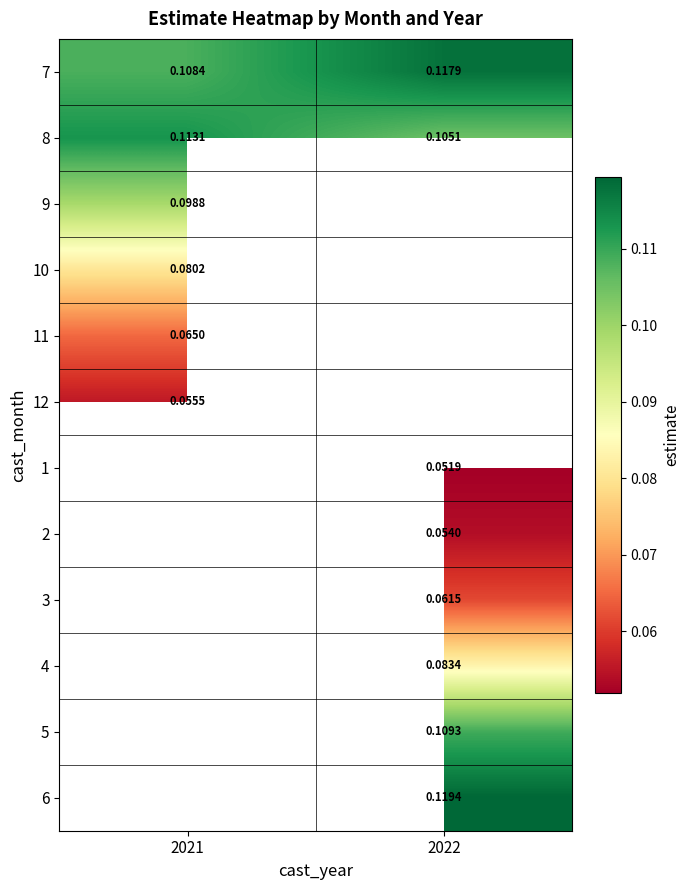

True or false: 8 has a value of 0.1 at 2022.

True